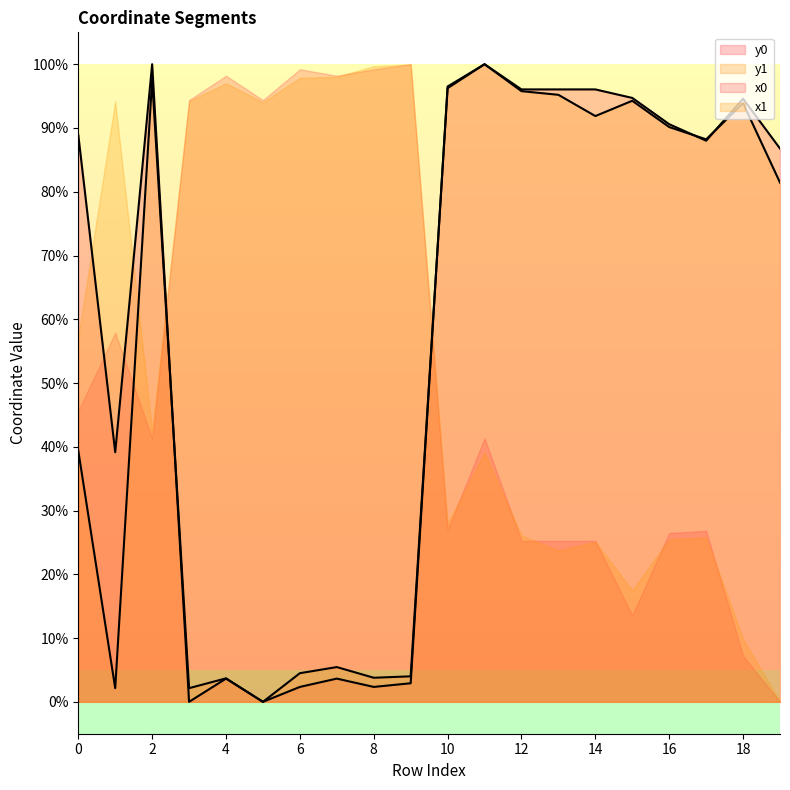

After their last crossing, which series has the higher values: y0 or y1?

y0